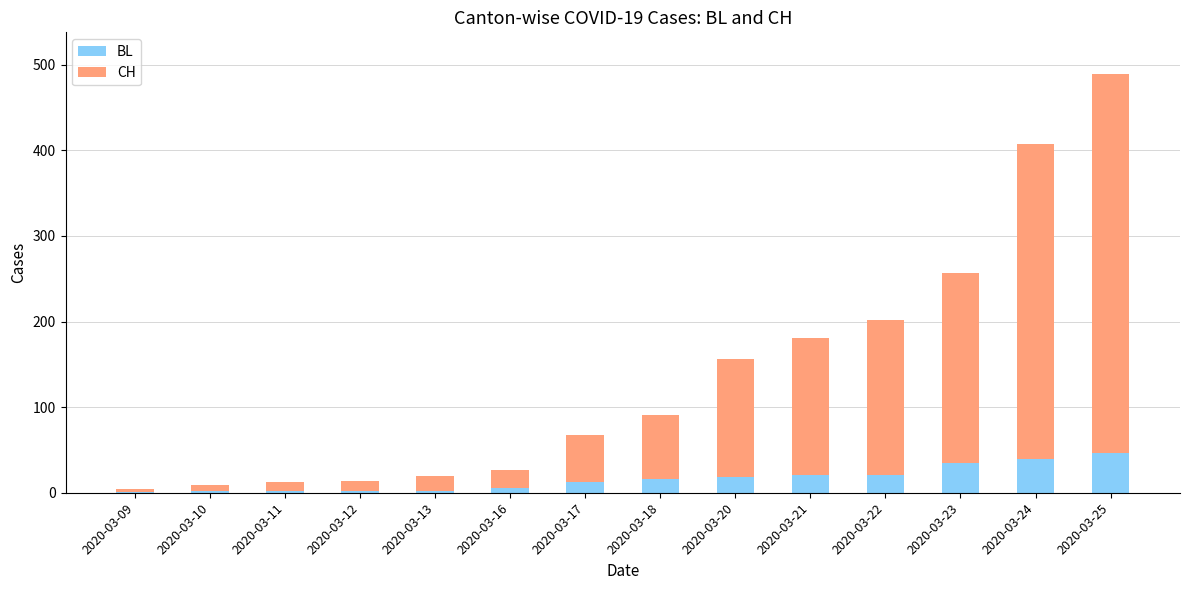

What is the total value across all series at 2020-03-25?

489